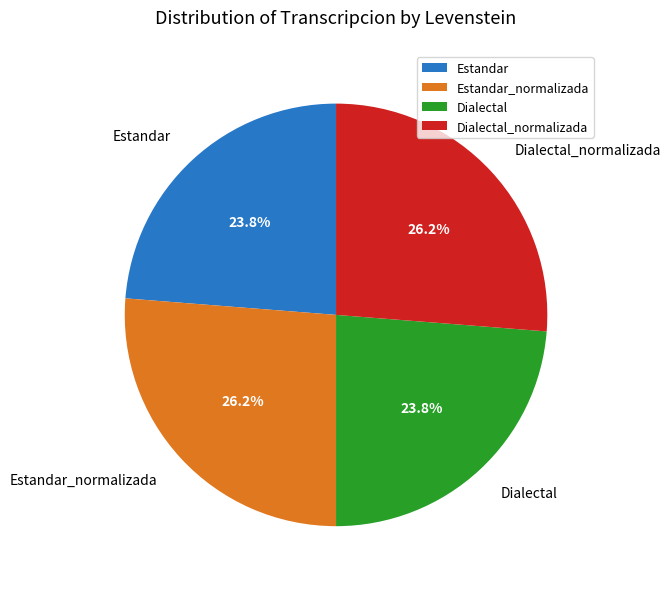

What portion of the pie excludes Estandar_normalizada?

73.8%